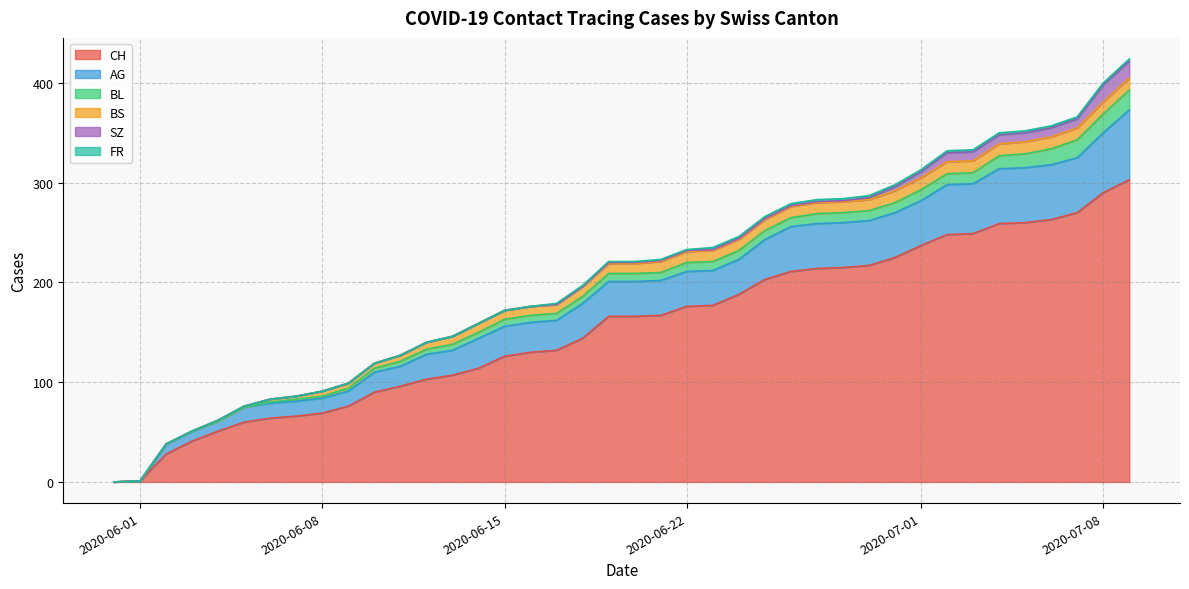

At how many categories does at least one series exceed 275?

2